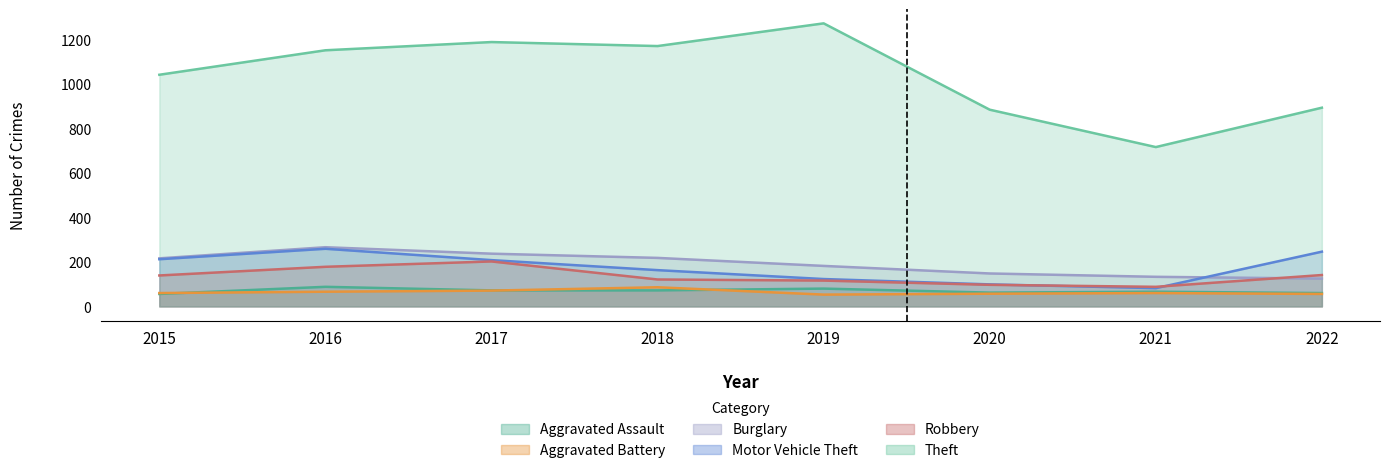

Reading right to left, what are all the values shown in this chart?

Aggravated Assault: 2022=60	2021=66	2020=62	2019=80	2018=72	2017=72	2016=88	2015=56
Aggravated Battery: 2022=56	2021=60	2020=57	2019=53	2018=86	2017=71	2016=66	2015=60
Burglary: 2022=125	2021=133	2020=148	2019=182	2018=218	2017=237	2016=266	2015=216
Motor Vehicle Theft: 2022=246	2021=82	2020=99	2019=123	2018=163	2017=208	2016=259	2015=212
Robbery: 2022=141	2021=88	2020=97	2019=116	2018=121	2017=202	2016=178	2015=139
Theft: 2022=893	2021=716	2020=884	2019=1272	2018=1170	2017=1188	2016=1151	2015=1041